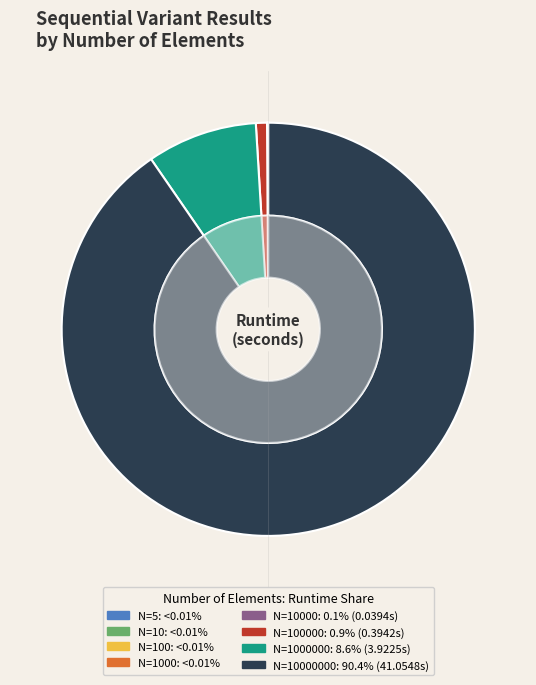

To the nearest percent, what is the difference between the largest and smallest slice percentages?

90%